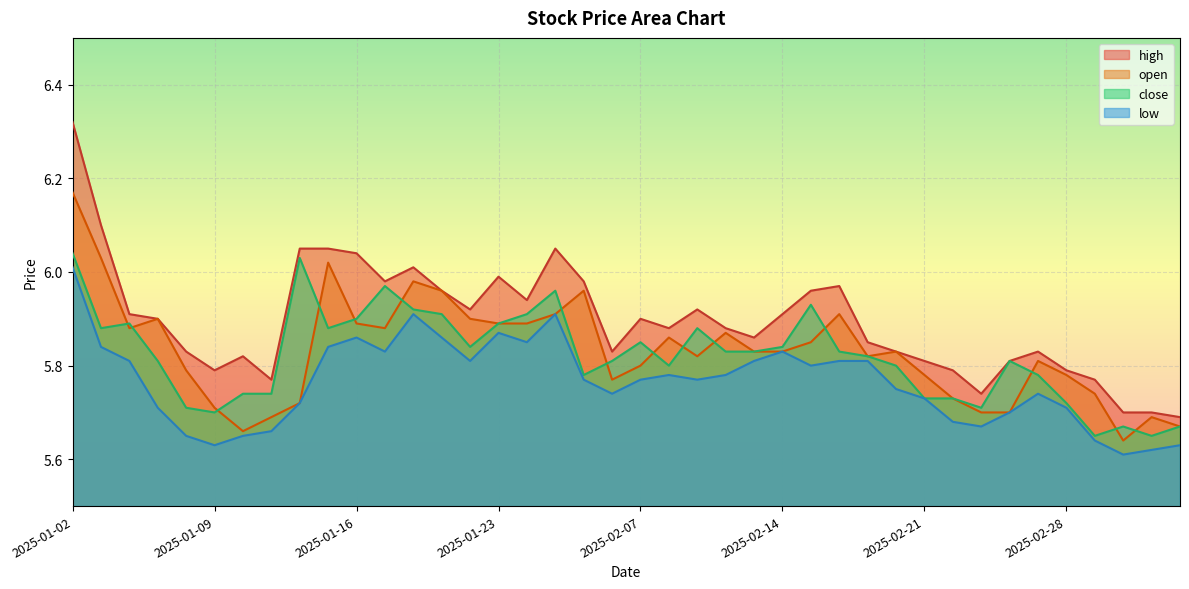

What is the difference between the maximum and minimum values in the open series?

0.5